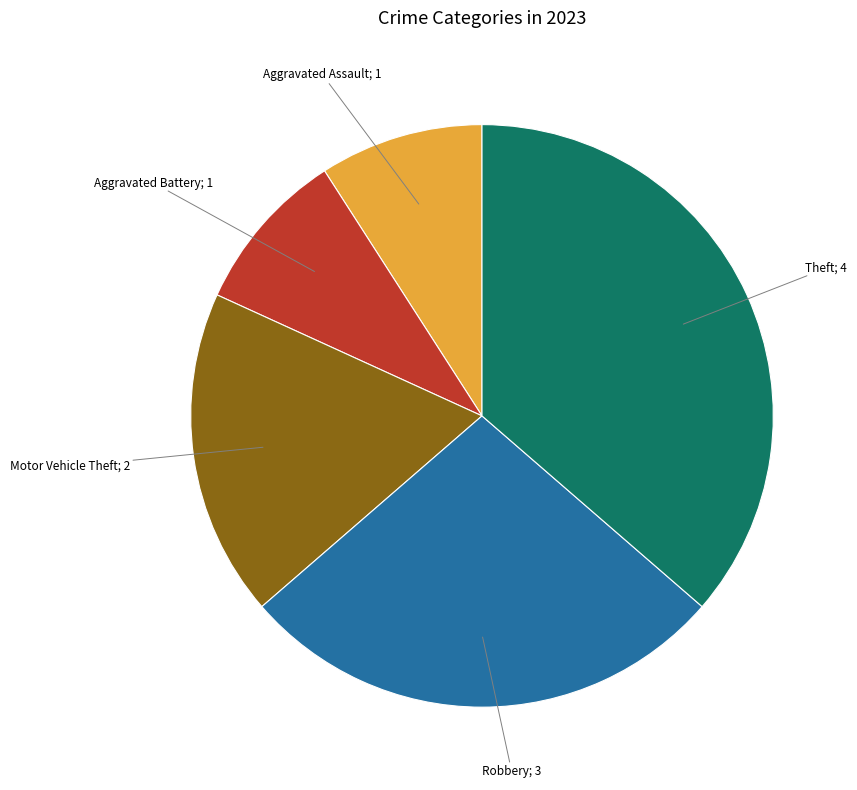

Is there any slice that represents more than half of the pie?

No